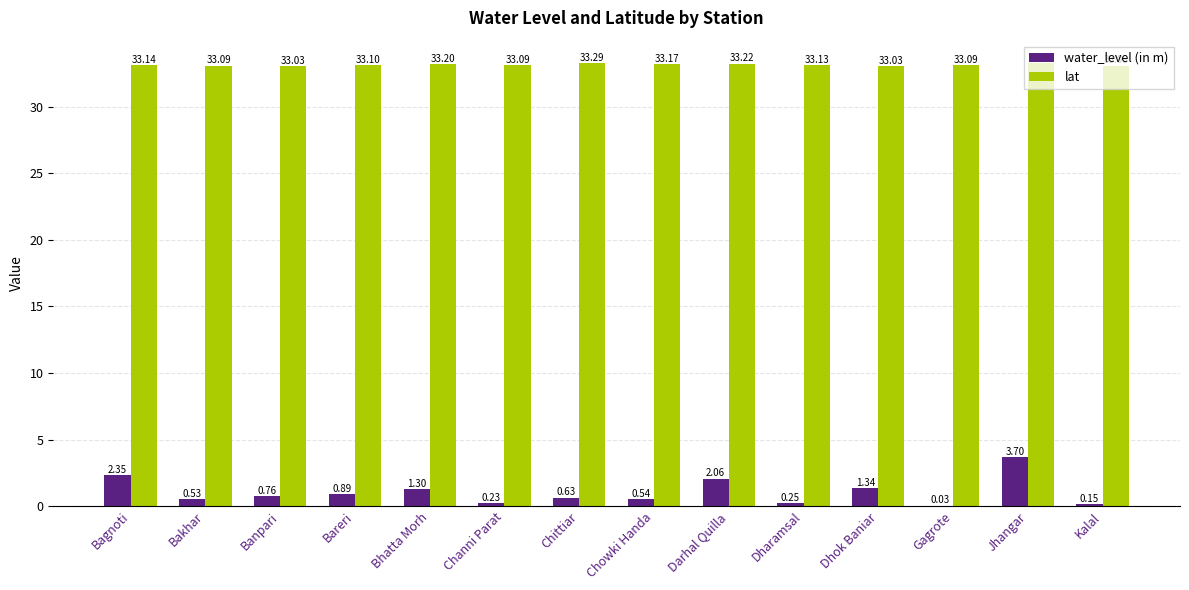

At which label does lat reach its peak?

Chittiar